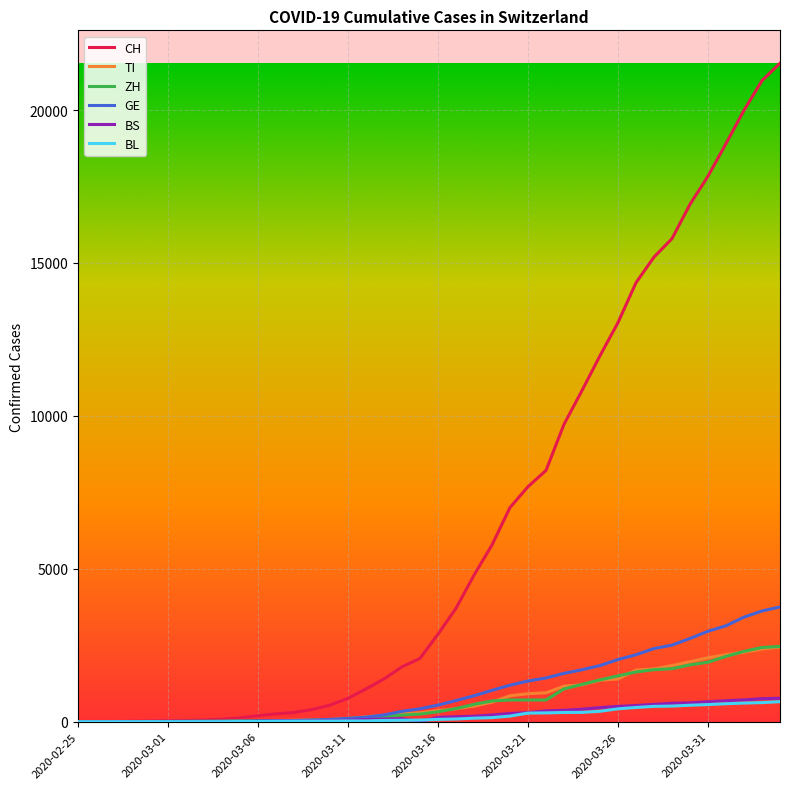

Which series has the largest total across all categories?

CH